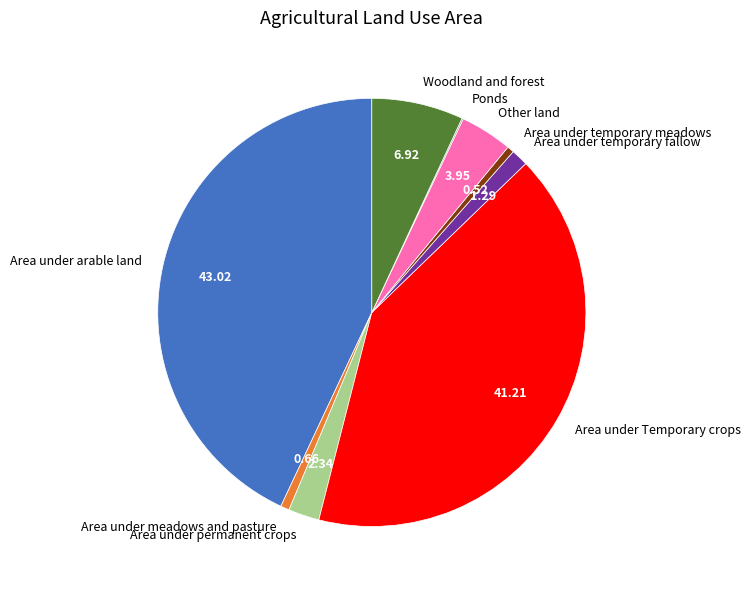

Does Area under temporary meadows represent more than half of the total?

No